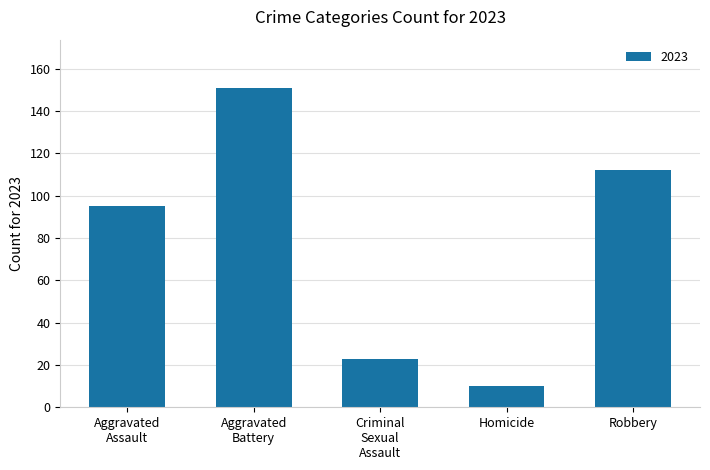

What is the minimum value shown in the chart?

10